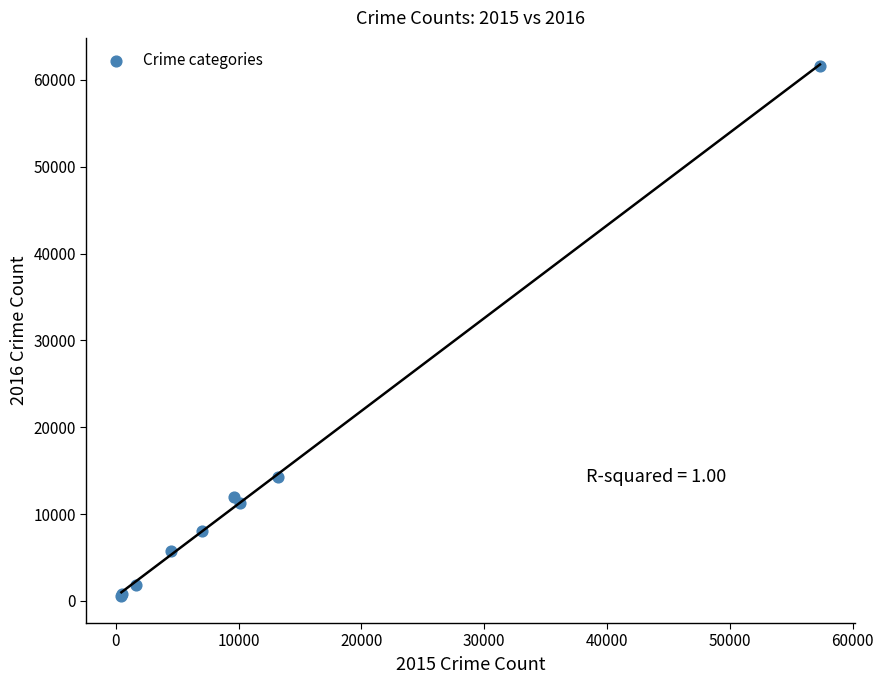

What Y value in the scatter plot is closest to 31066?

14289